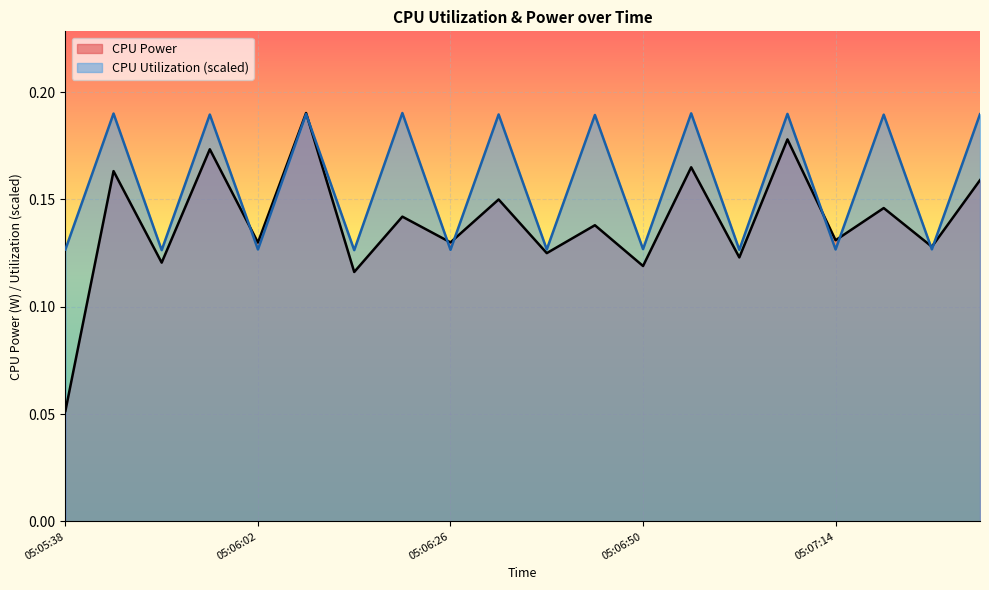

Between which two adjacent categories do CPU Power and CPU Utilization first intersect?

05:05:56 and 05:06:02